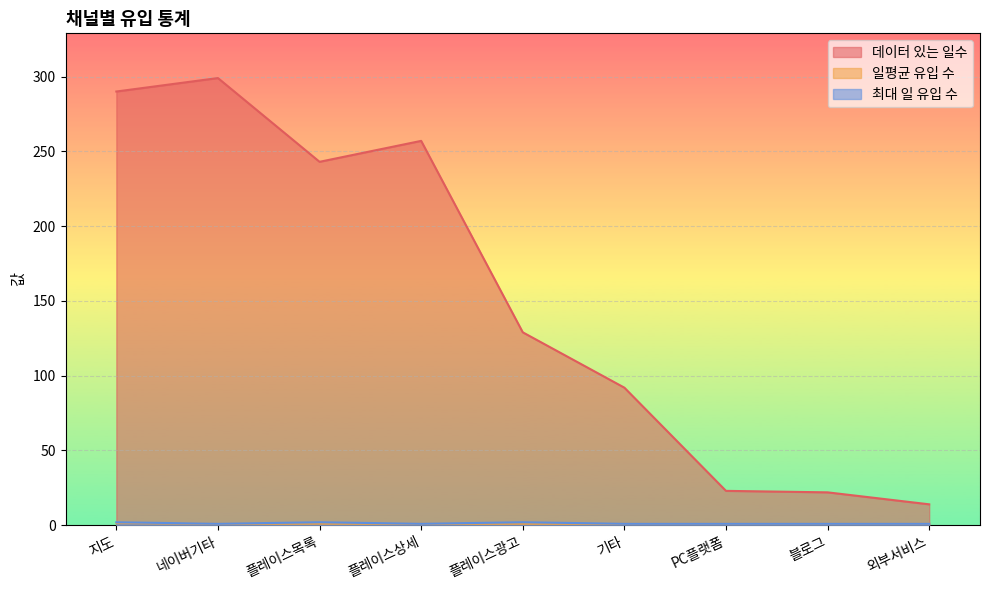

Reading right to left, what are all the values shown in this chart?

데이터 있는 일수: 14.0	22.0	23.0	92.0	129.0	257.0	243.0	299.0	290.0
일평균 유입 수: 1.0	1.0	1.0	1.0	1.1	1.0	1.1	1.0	1.6
최대 일 유입 수: 1.0	1.0	1.0	1.0	2.0	1.0	2.0	1.0	2.0